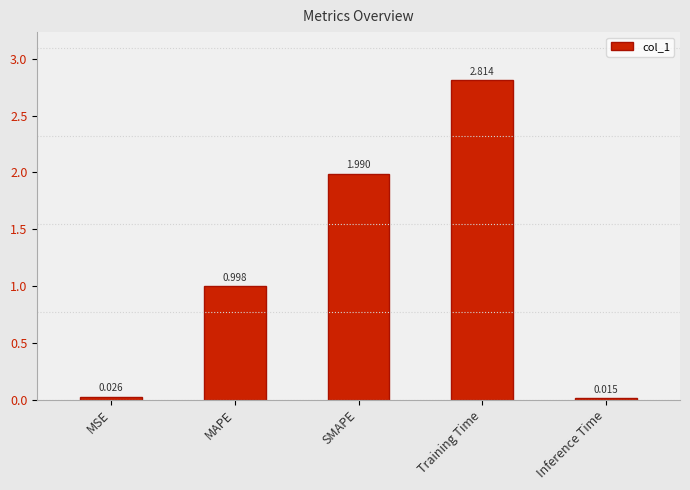

What is the change in value from Training Time to Inference Time?

-2.8